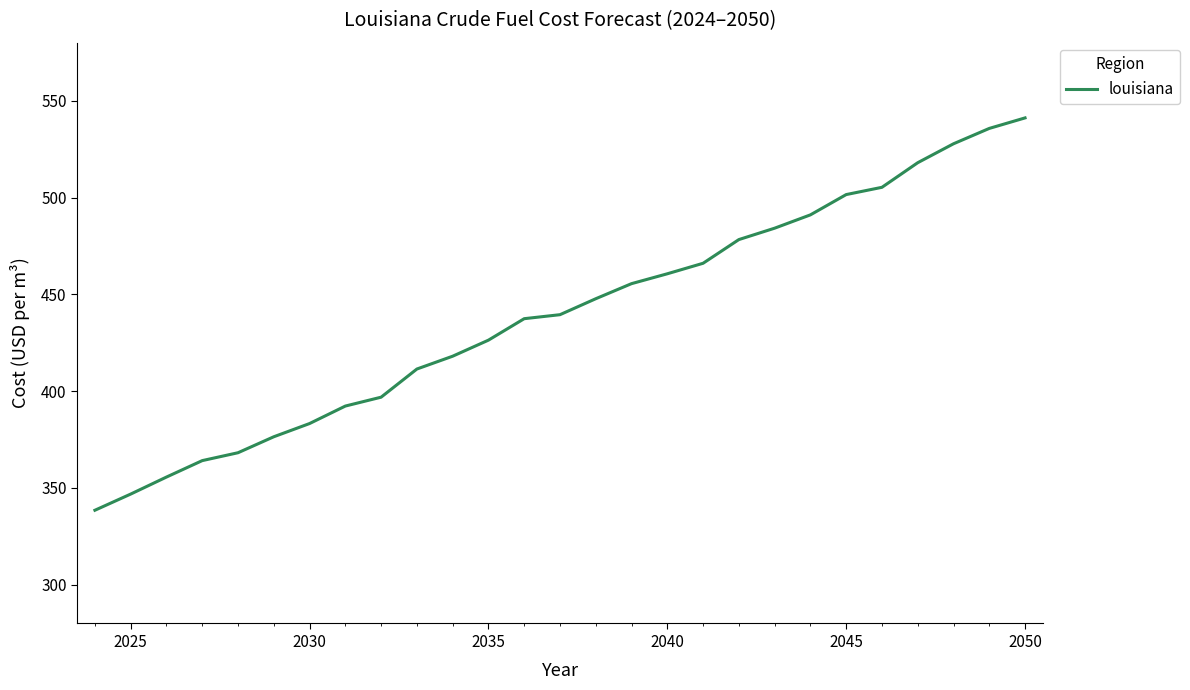

What is the maximum value shown in the chart?

541.1